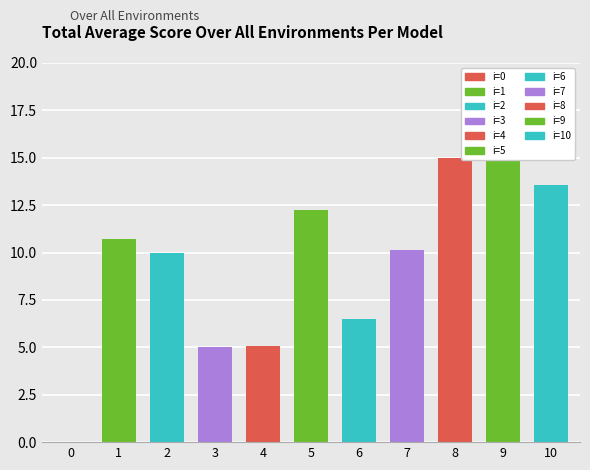

The value at 5 is 12.3. True or false?

True